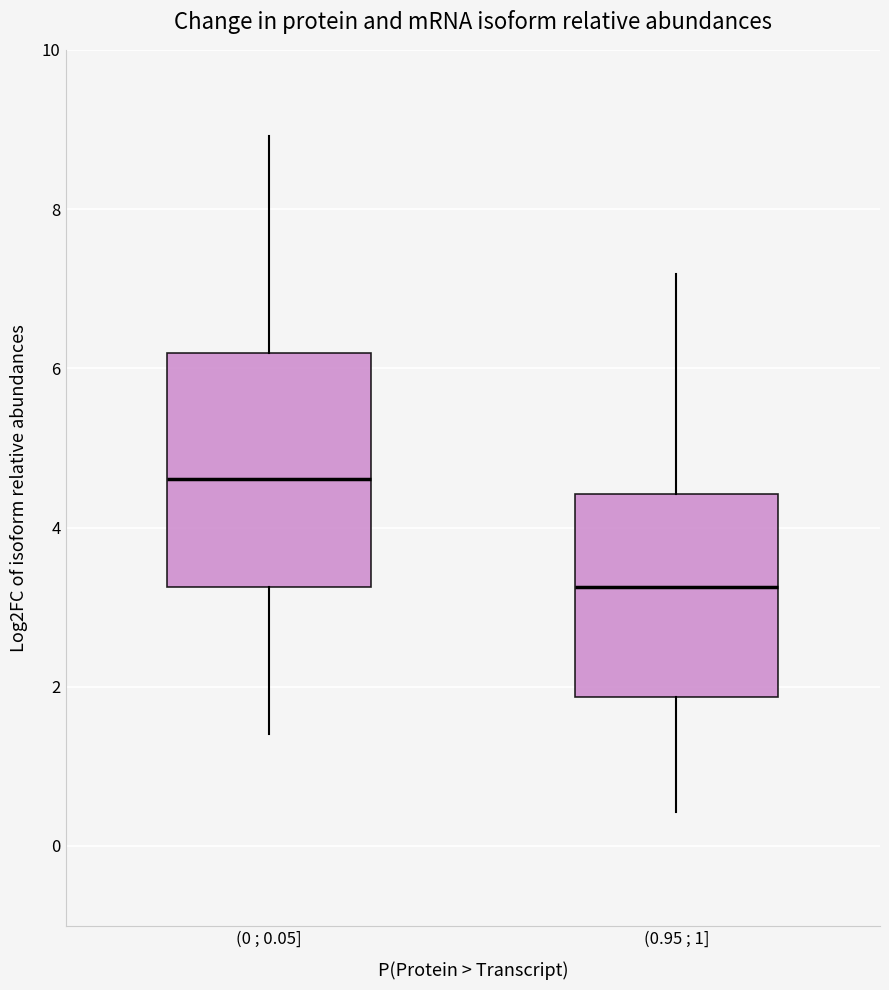

Reading left to right, read every box against the y-axis: the position of its median line, the range the box covers, and the ends of its whiskers. The values are not printed on the chart, so give them approximately, as read against the axis.

(0 ; 0.05]: median 4.6, box 3.2 to 6.2, whiskers 1.4 to 9.0
(0.95 ; 1]: median 3.2, box 1.8 to 4.4, whiskers 0.4 to 7.2